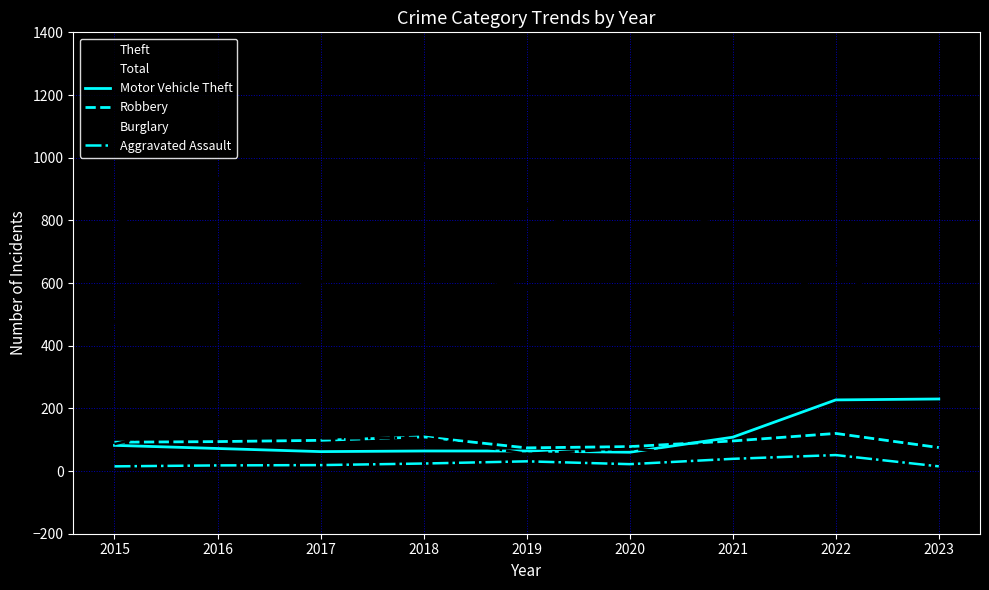

What is the total value across all series at 2015?

1539